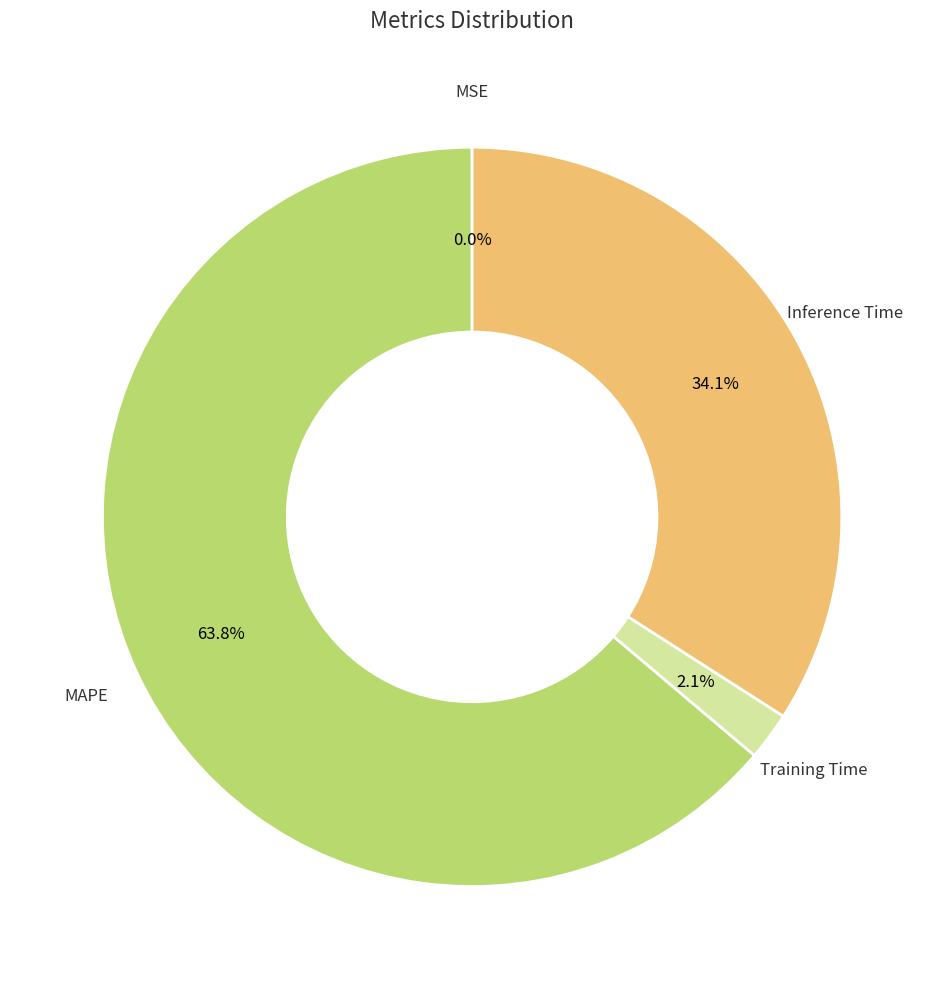

Is there a majority slice in this chart?

Yes